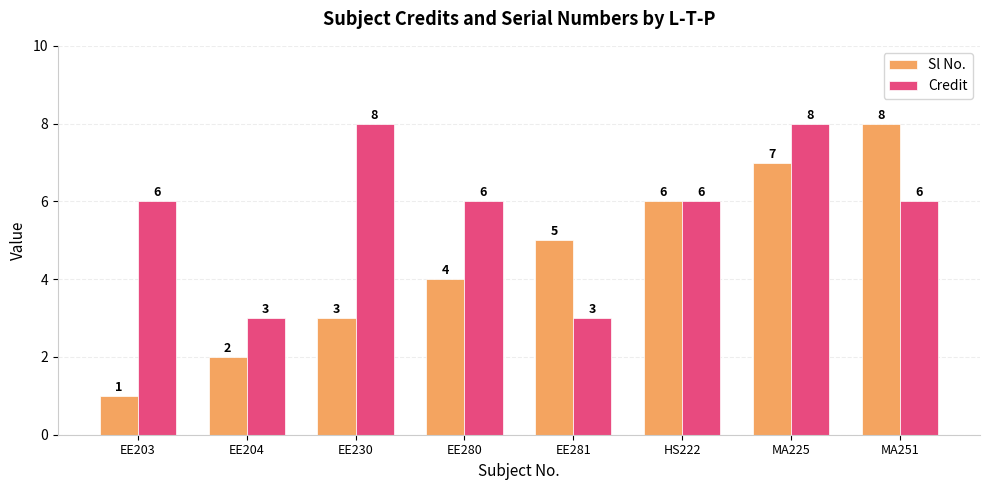

What is the approximate value of Credit at MA225?

8